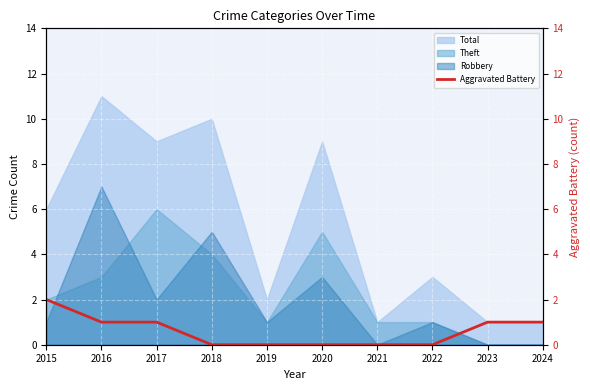

How many values are below 1?

5